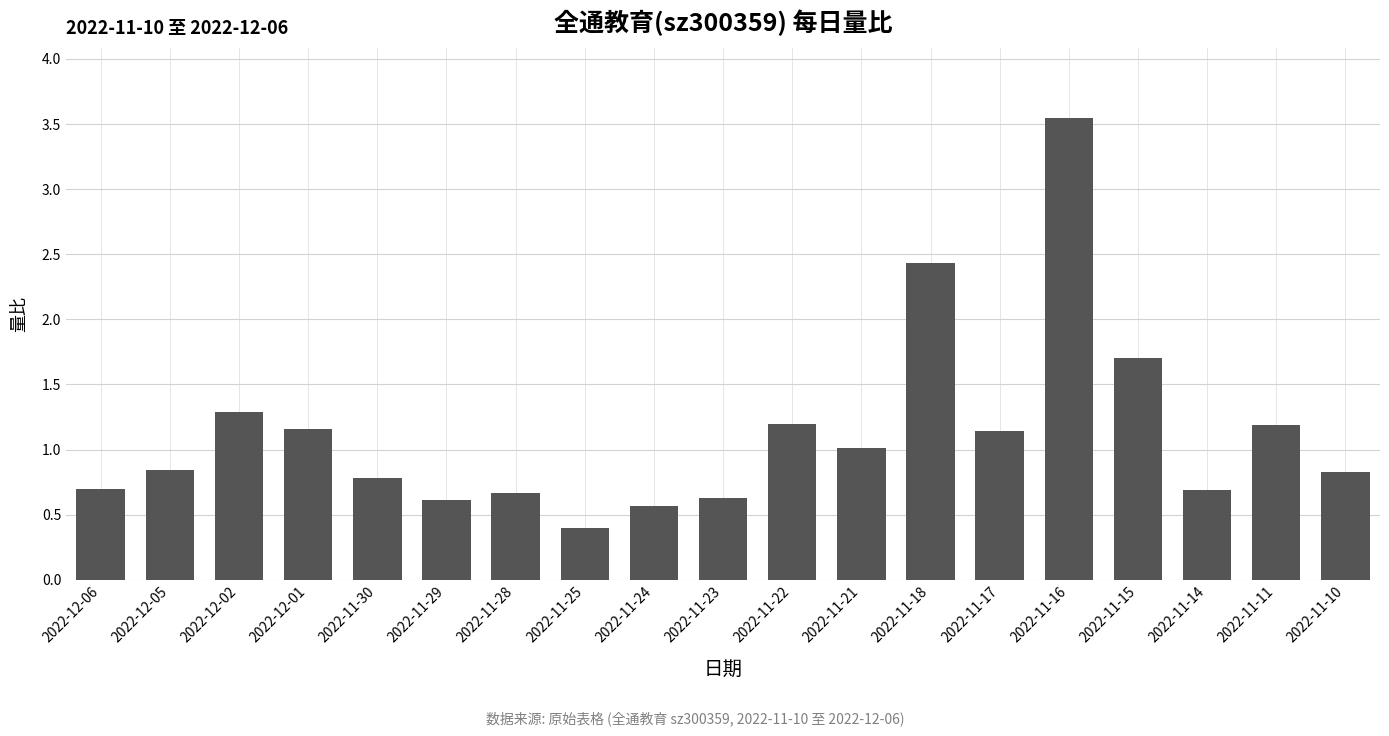

Between 2022-11-22 and 2022-11-14, which is larger?

2022-11-22